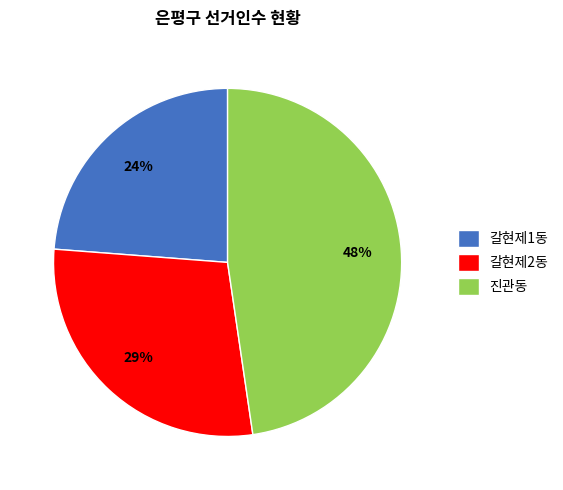

Count the number of slices in the pie.

3